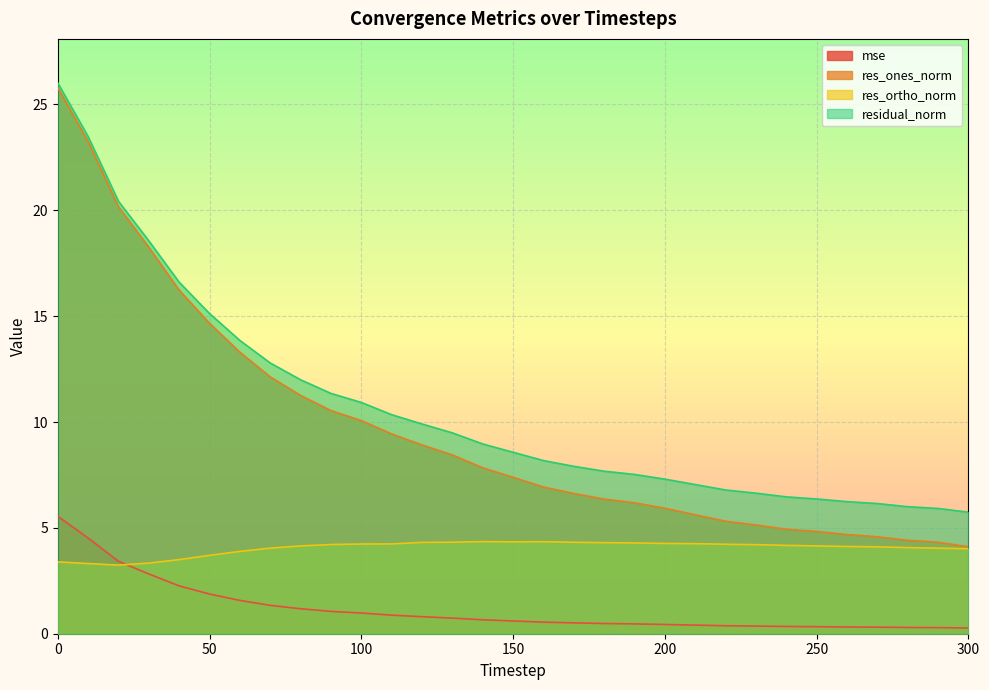

What is the value of the res_ortho_norm point at the 17th from the left?

4.3